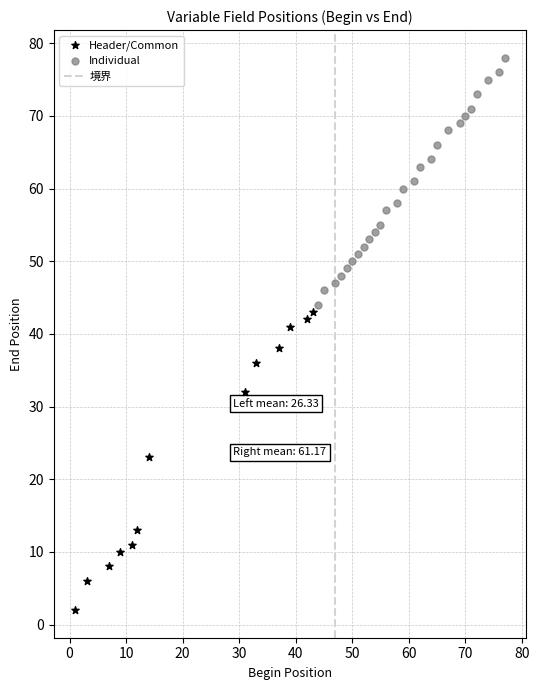

Which series contains the highest Y value?

Individual